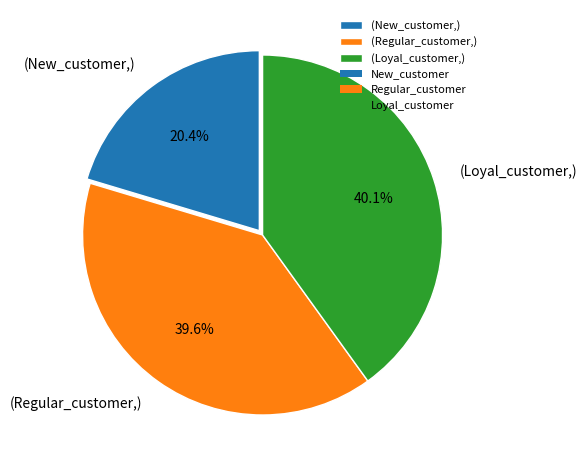

Which category has the smallest portion of the pie?

(New_customer,)